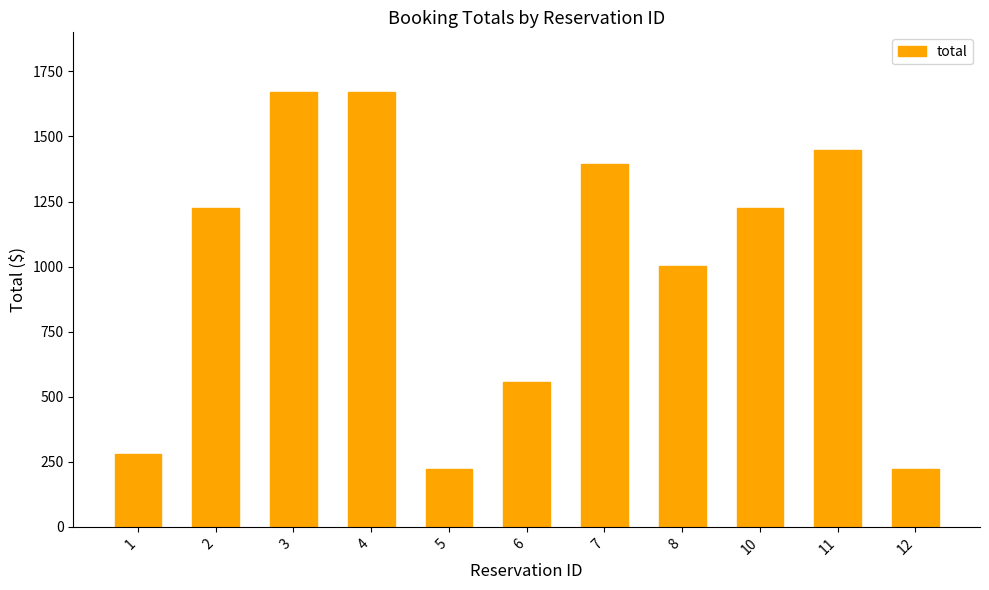

Reading right to left, what are all the values shown in this chart?

12=223.0	11=1449.5	10=1226.5	8=1003.5	7=1393.8	6=557.5	5=223.0	4=1672.5	3=1672.5	2=1226.5	1=278.8